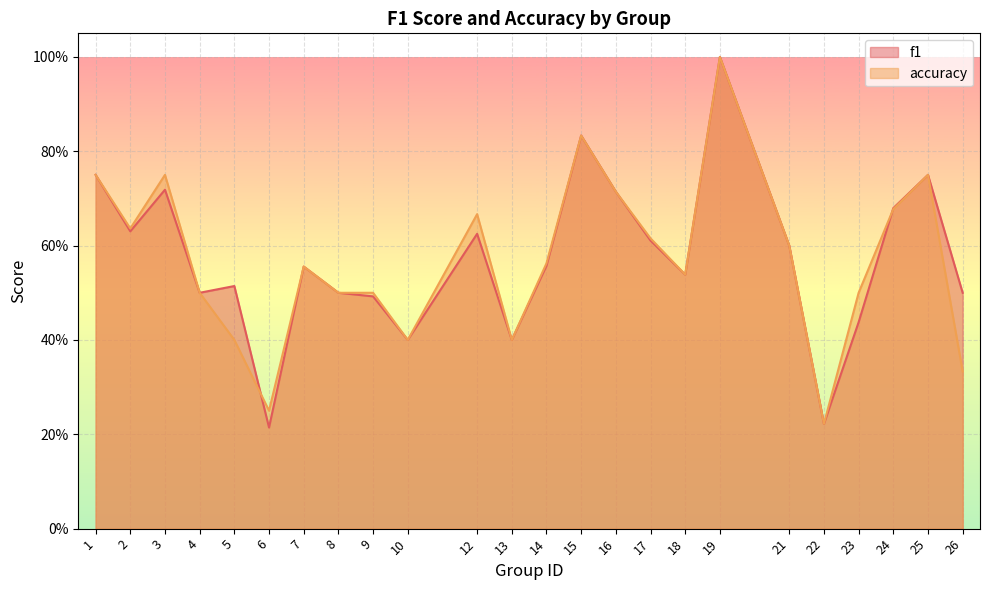

The value of f1 at 6 is 0.4. True or false?

False